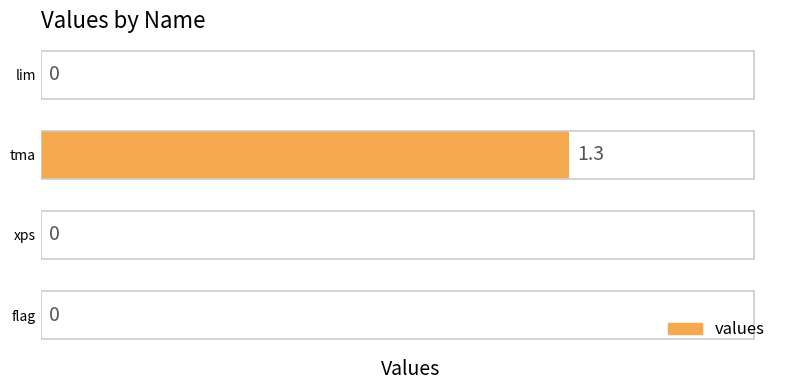

Is it true that the value at xps is -0.4?

False